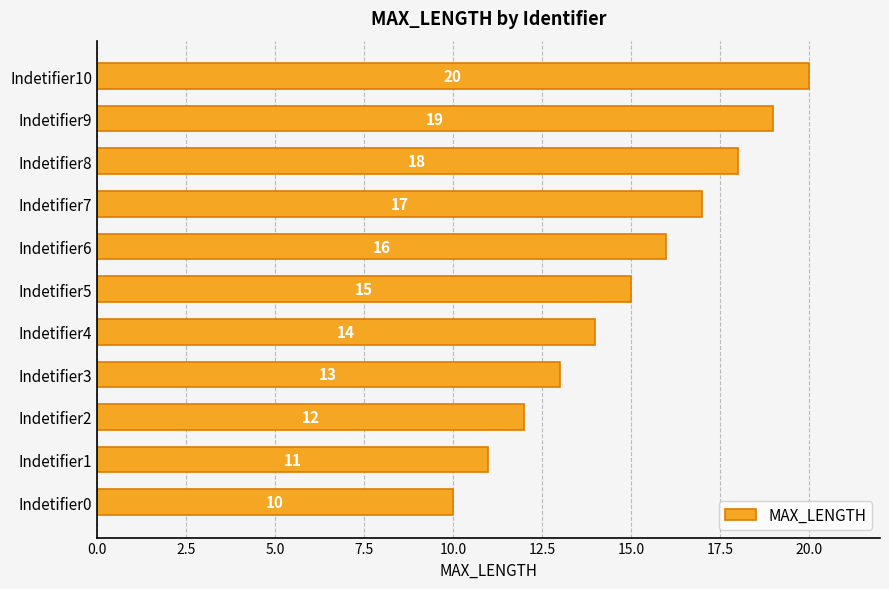

Rank the categories by value from highest to lowest.

Indetifier10, Indetifier9, Indetifier8, Indetifier7, Indetifier6, Indetifier5, Indetifier4, Indetifier3, Indetifier2, Indetifier1, Indetifier0